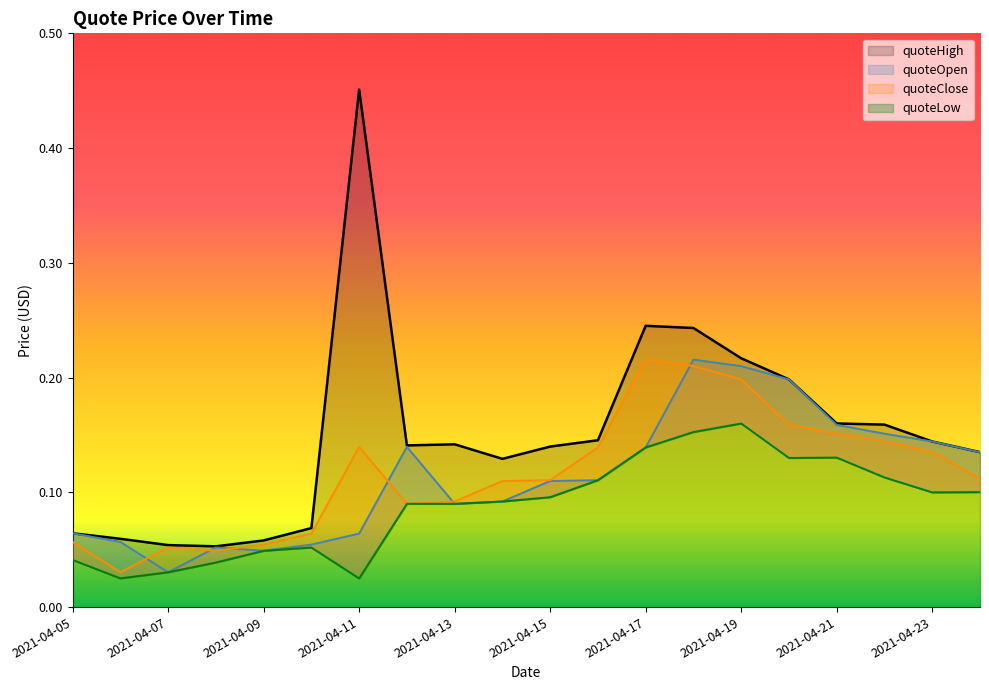

At how many categories does at least one series exceed 0?

20